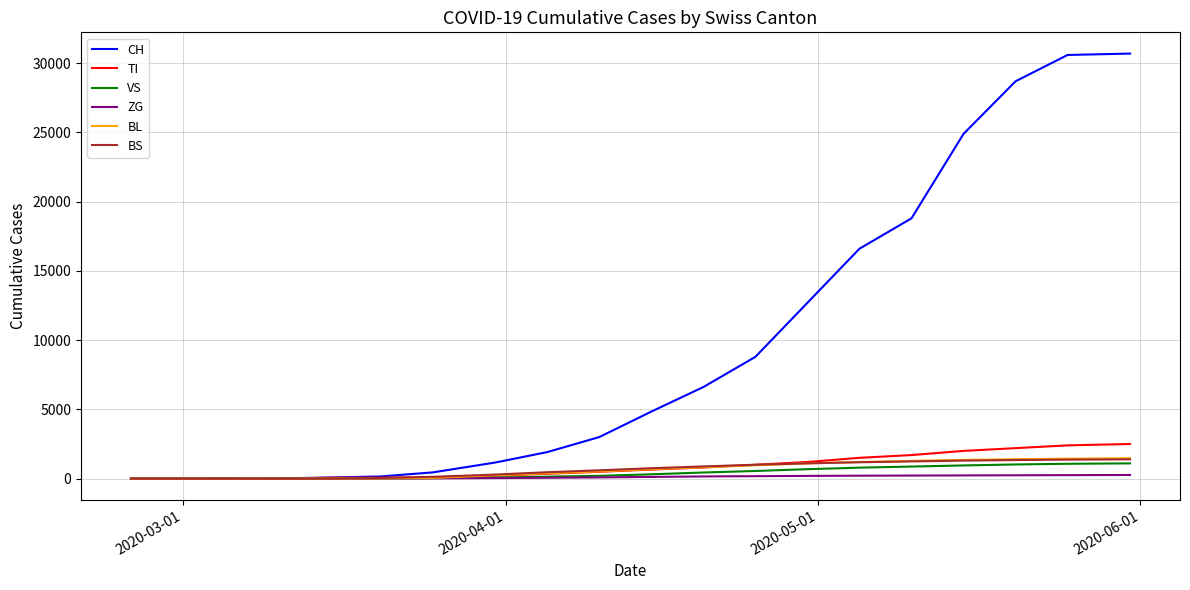

Which series has the largest total across all categories?

CH